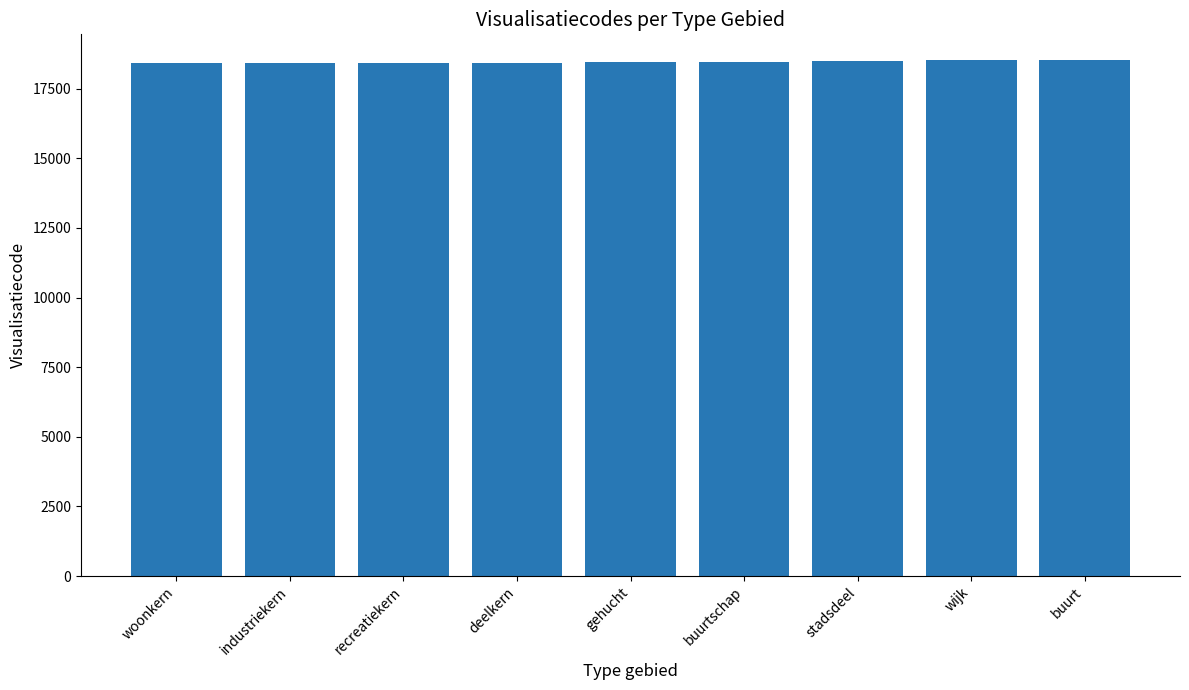

What is the average value?

18453